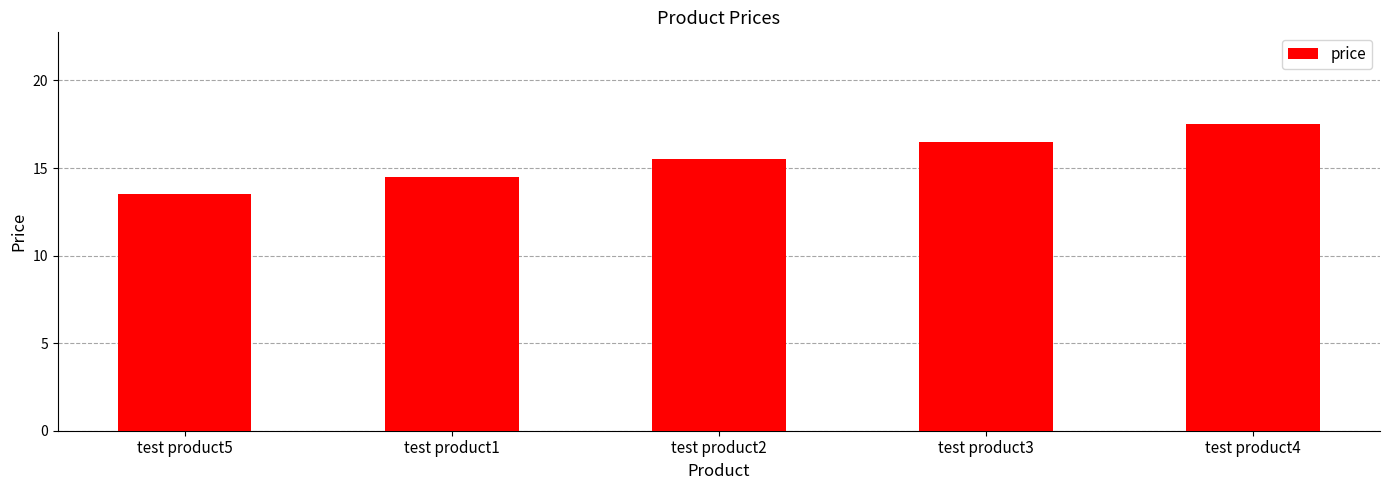

What is the sum of all values?

77.5